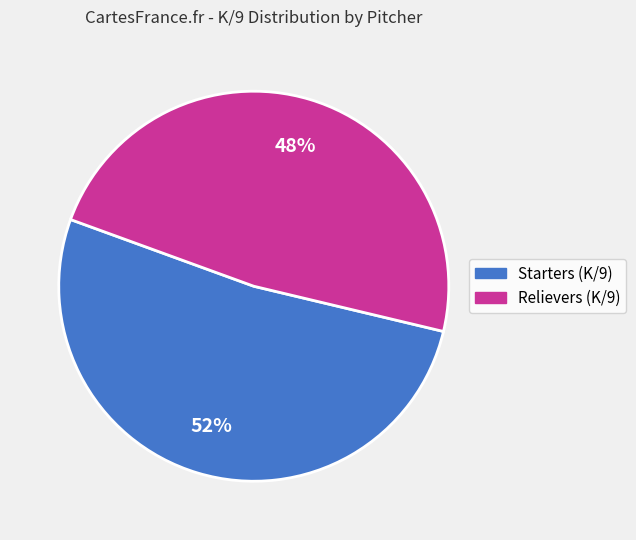

To the nearest percent, what is the difference between the largest and smallest slice percentages?

4%